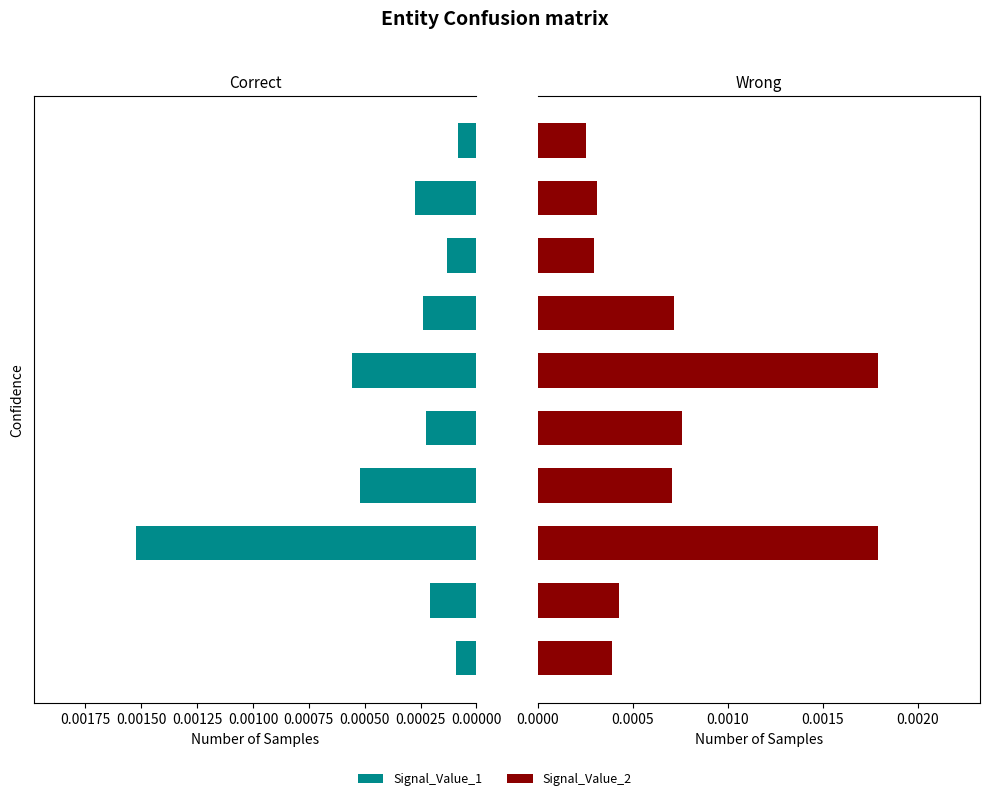

True or false: Signal_Value_1 has a value of 0.0 at 0.00050.

False